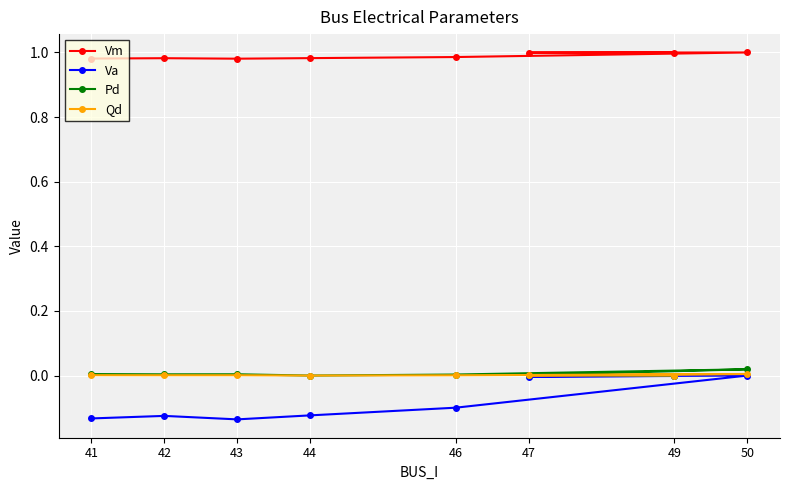

How many positive values does the Qd series have?

6